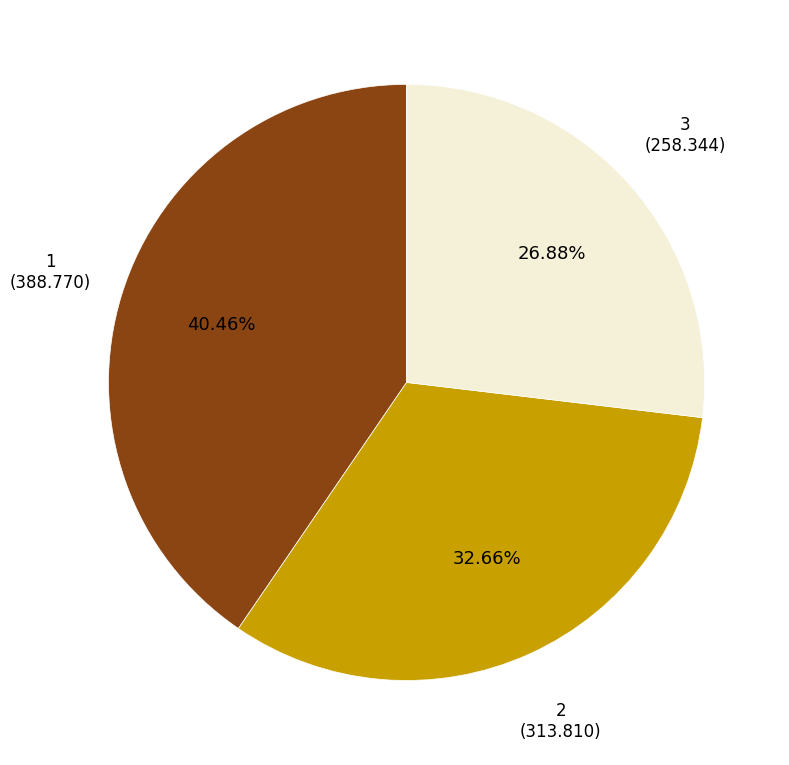

Is there any slice that represents more than half of the pie?

No